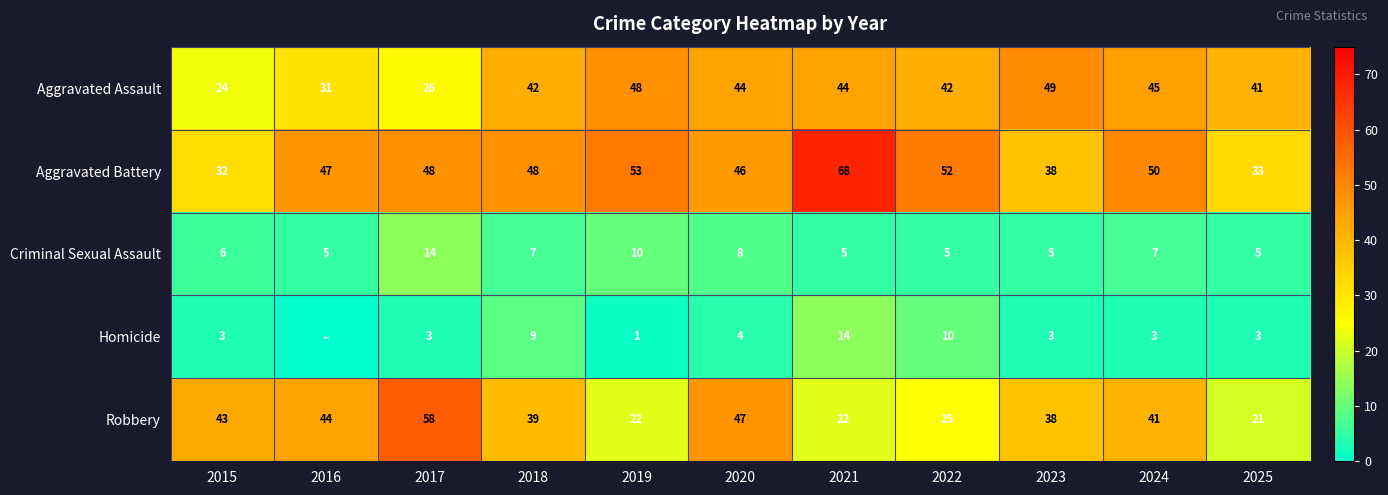

What is the difference between the Aggravated Assault values at 2019 and 2020?

4